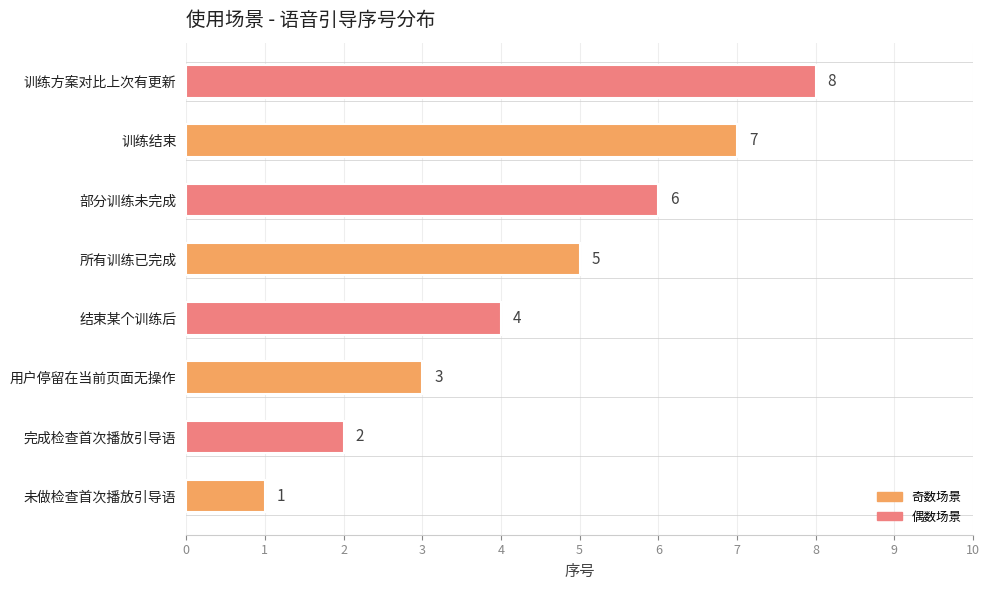

What is the change in value from 用户停留在当前页面无操作 to 所有训练已完成?

+2